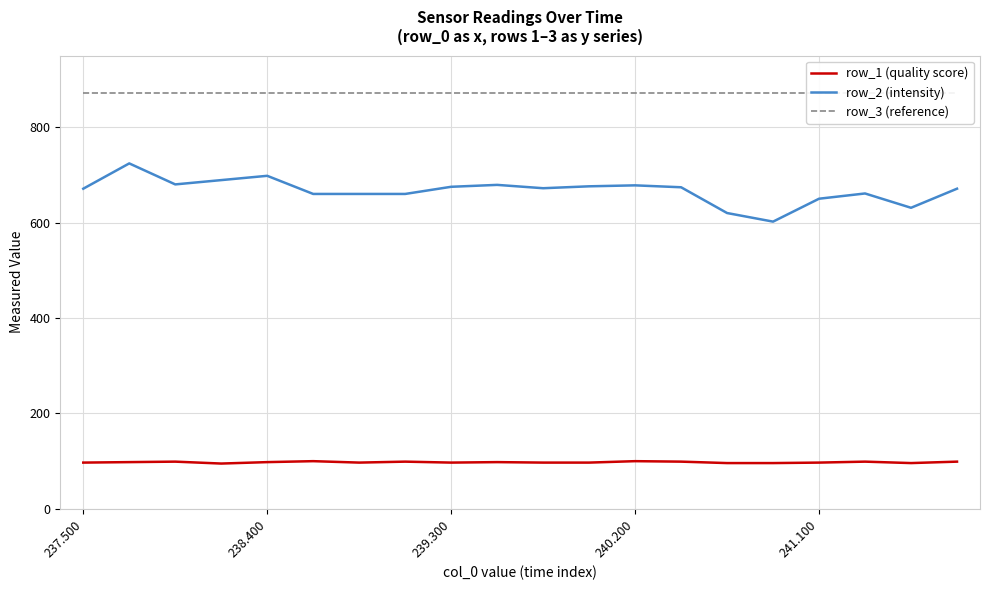

What is the difference between the row_1 (quality score) values at 5 and 11?

3.0